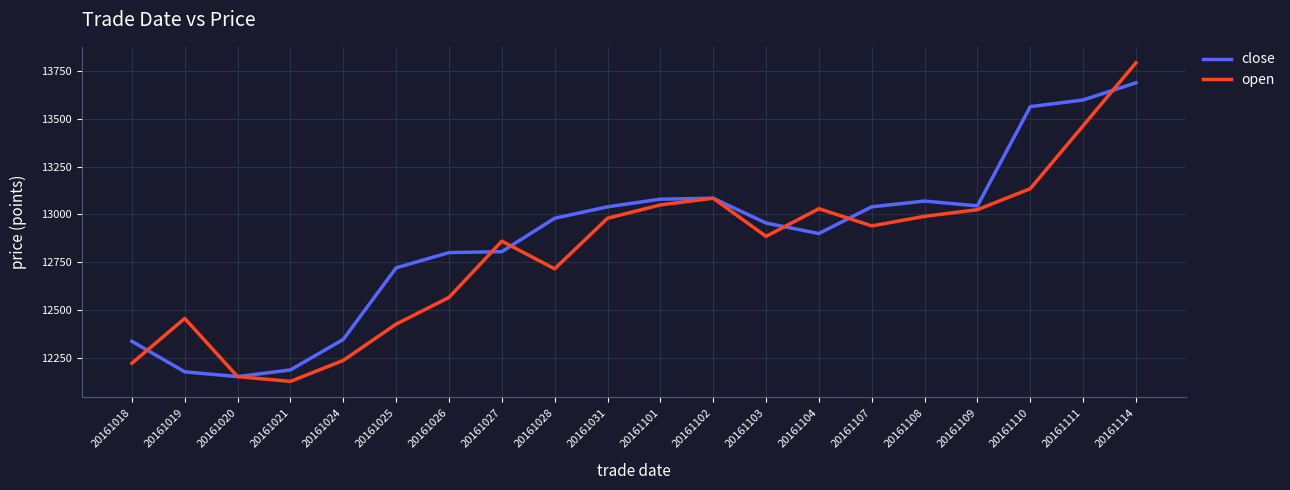

What is the spread (max minus min) of values at 20161109?

20